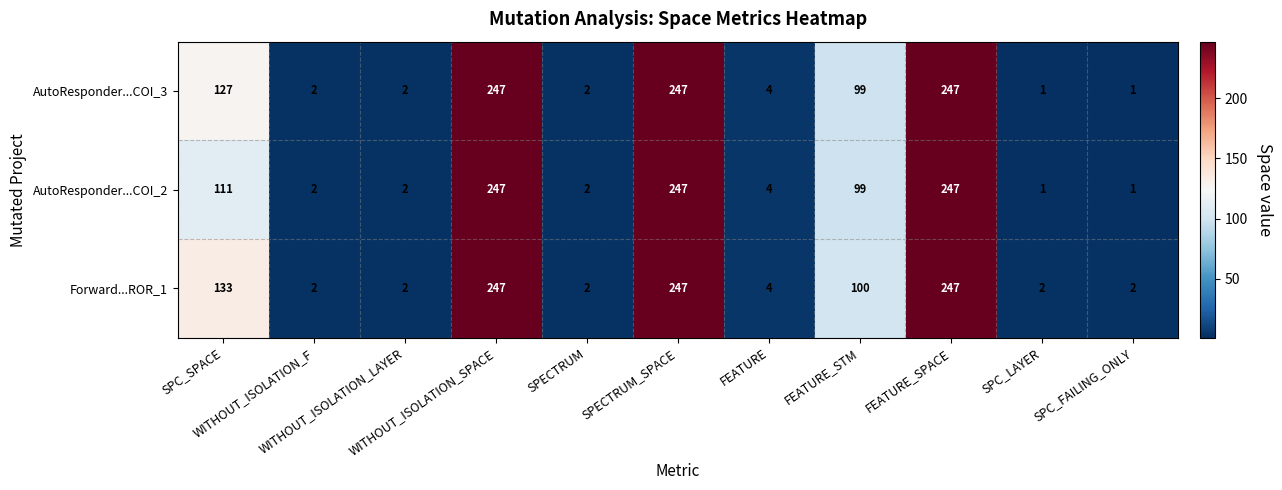

How many distinct data groups are displayed?

3